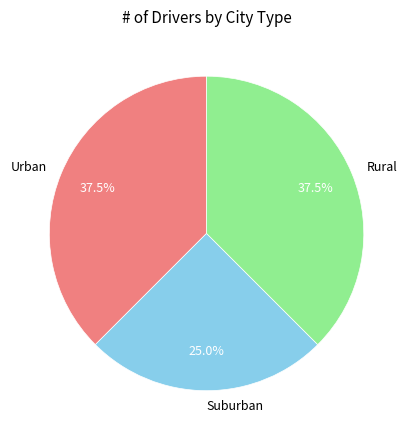

How many slices are in this pie chart?

3